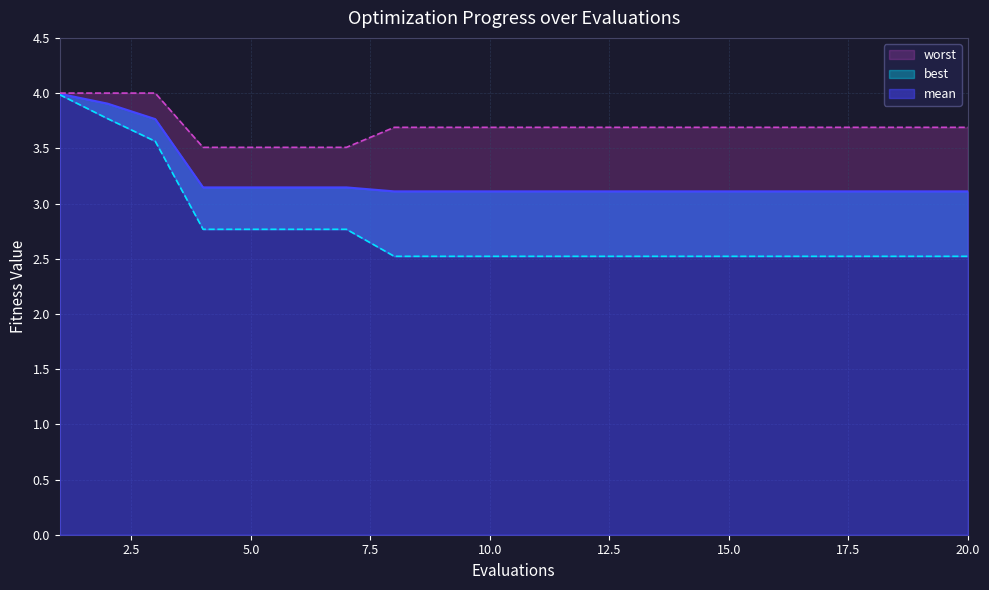

True or false: worst and best cross at least once.

False